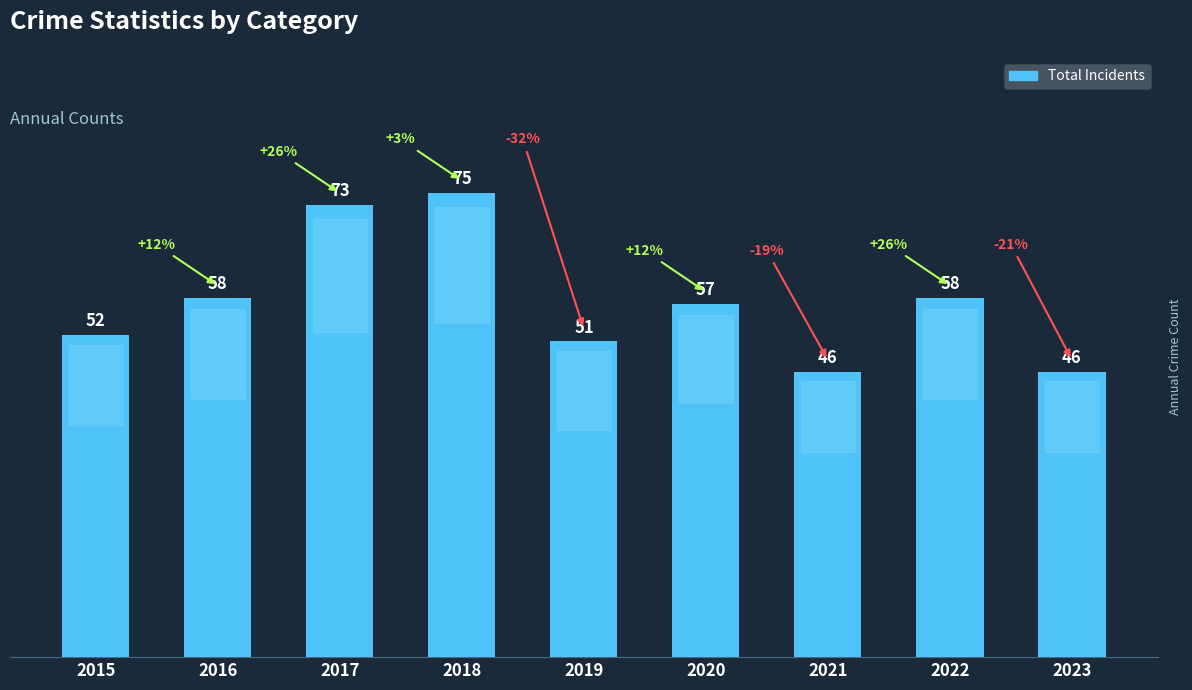

What is the value of the 6th bar from the left?

57